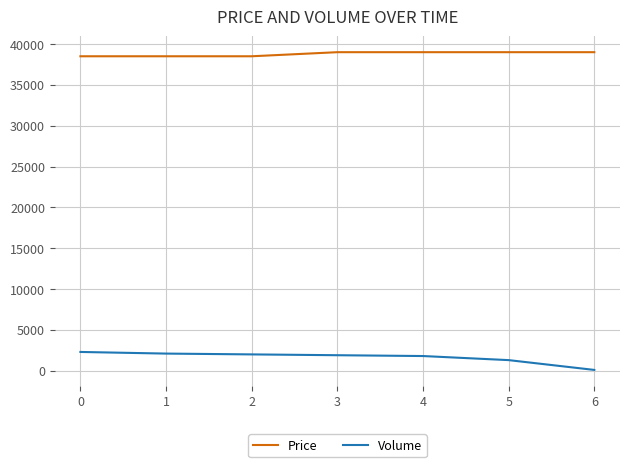

At 4, list the series in order from smallest to largest.

Volume, Price